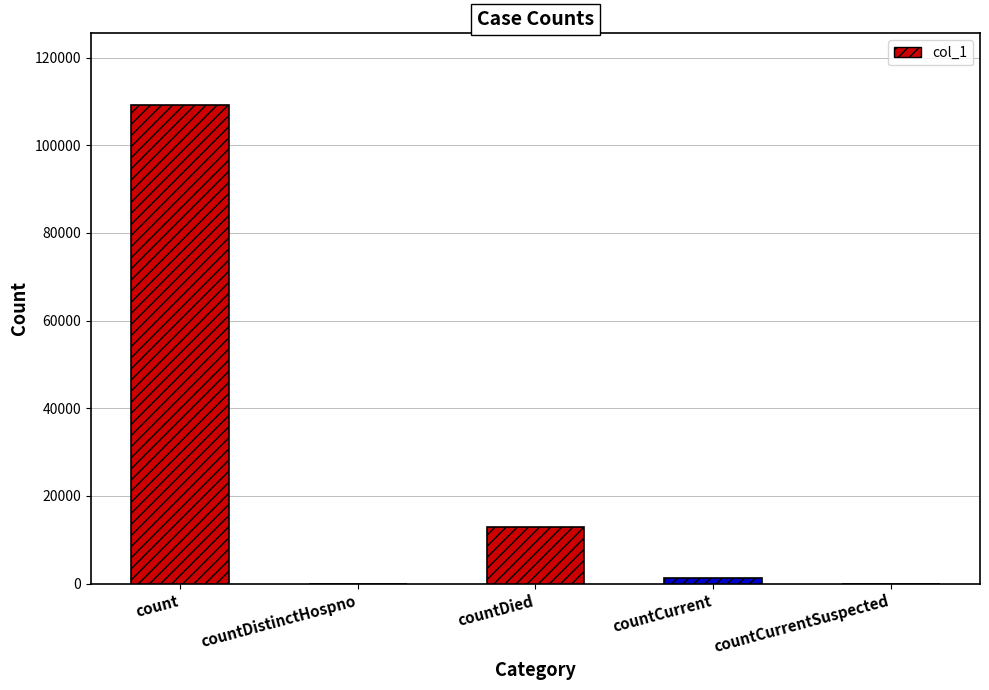

Reading left to right, what are all the values shown in this chart?

109151	0	12886	1348	0